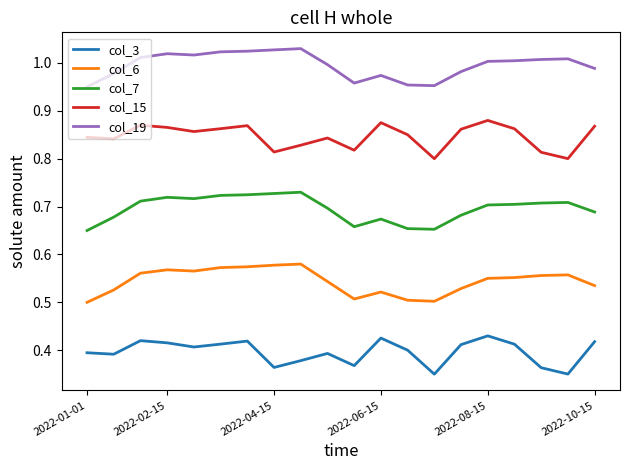

What are all the series names shown in the legend?

col_3, col_6, col_7, col_15, col_19